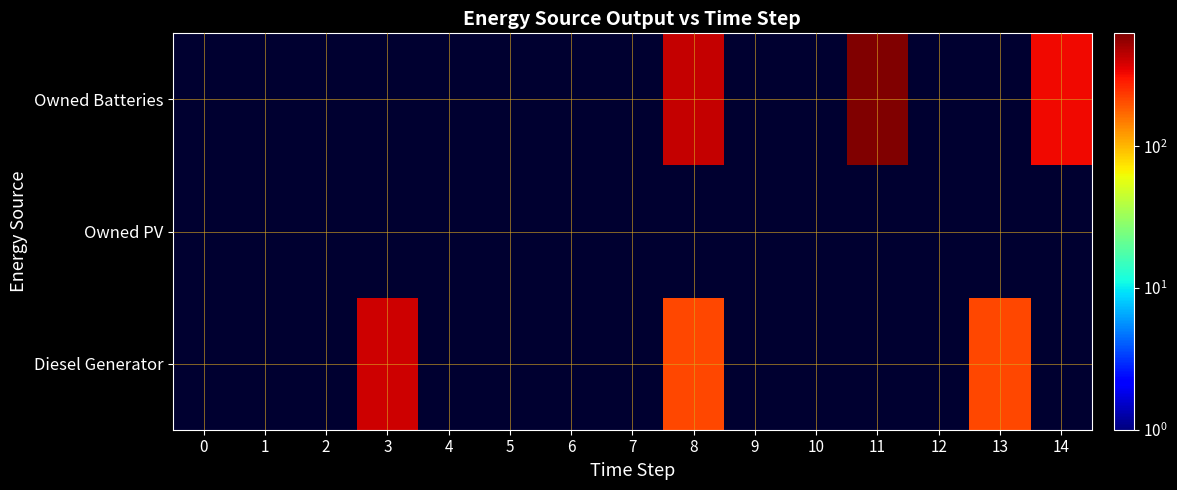

What is the spread (max minus min) of values at 14?

326